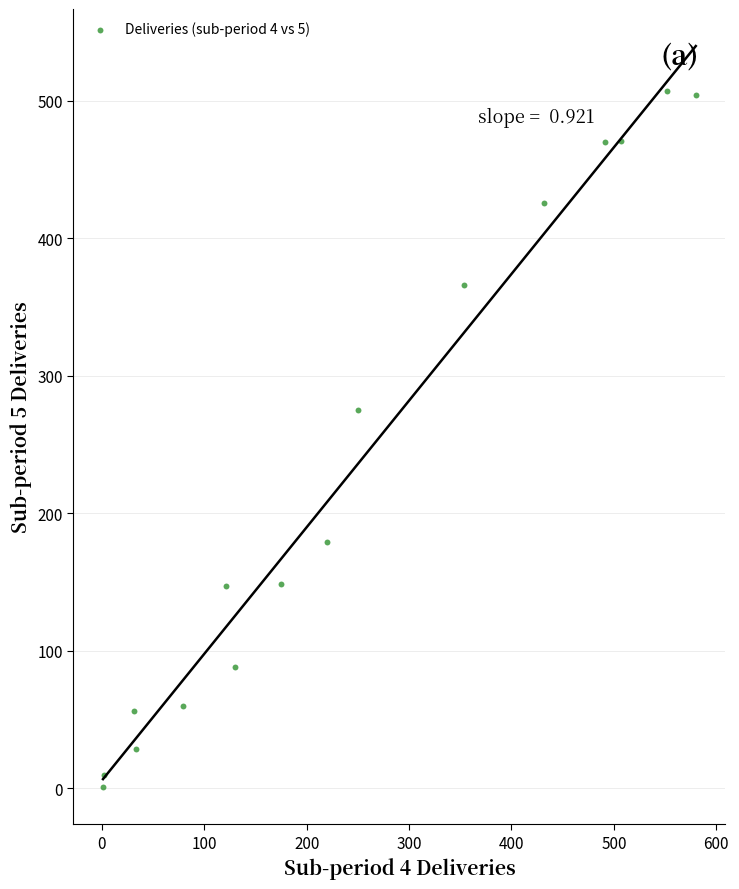

What Y value in the scatter plot is closest to 254?

275